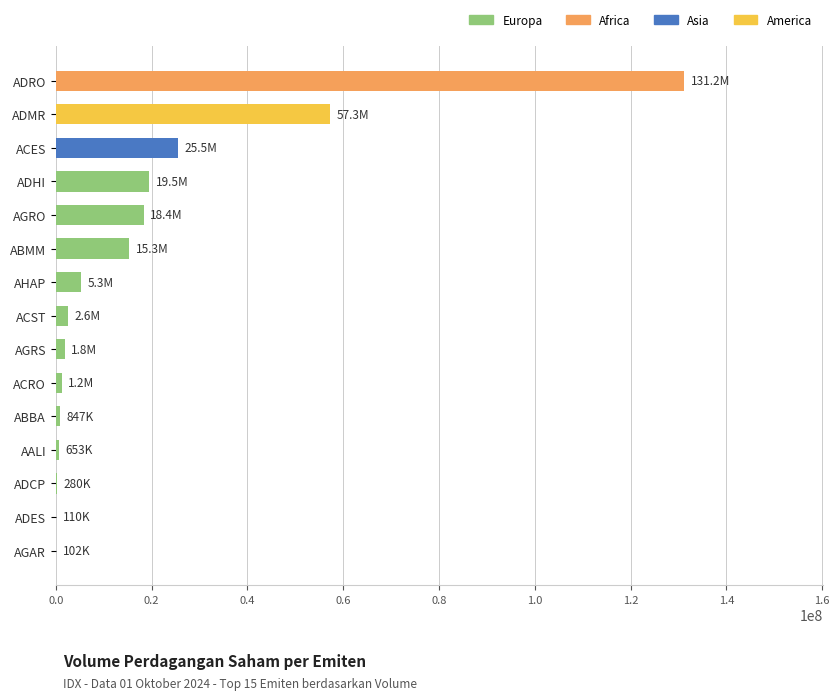

Is it true that the value at ACES is 25468300?

True